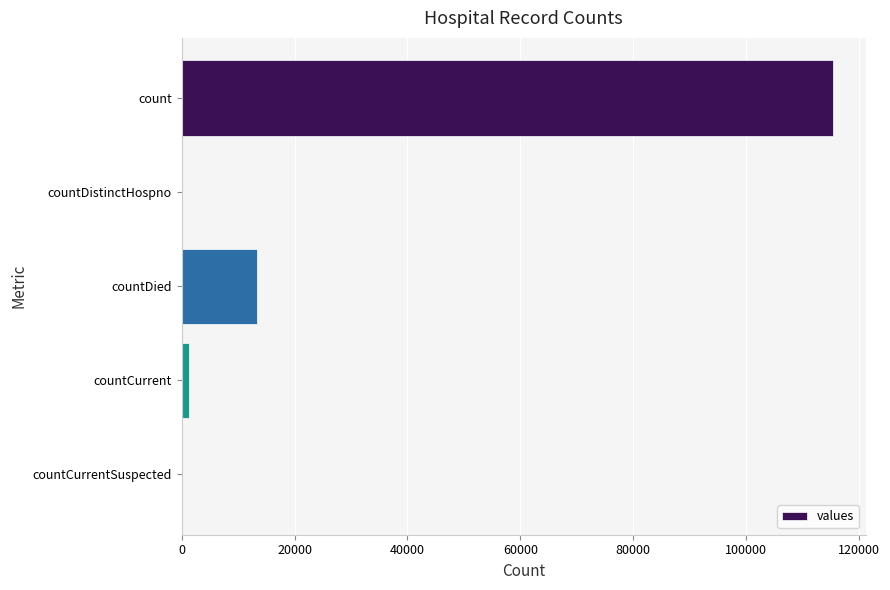

What is the sum of all values?

130105